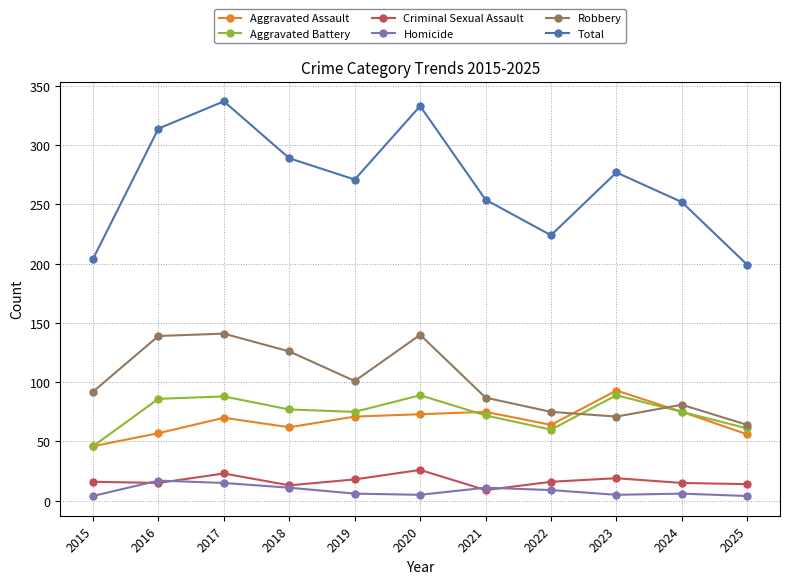

At which category does Aggravated Assault reach its first local valley?

2018